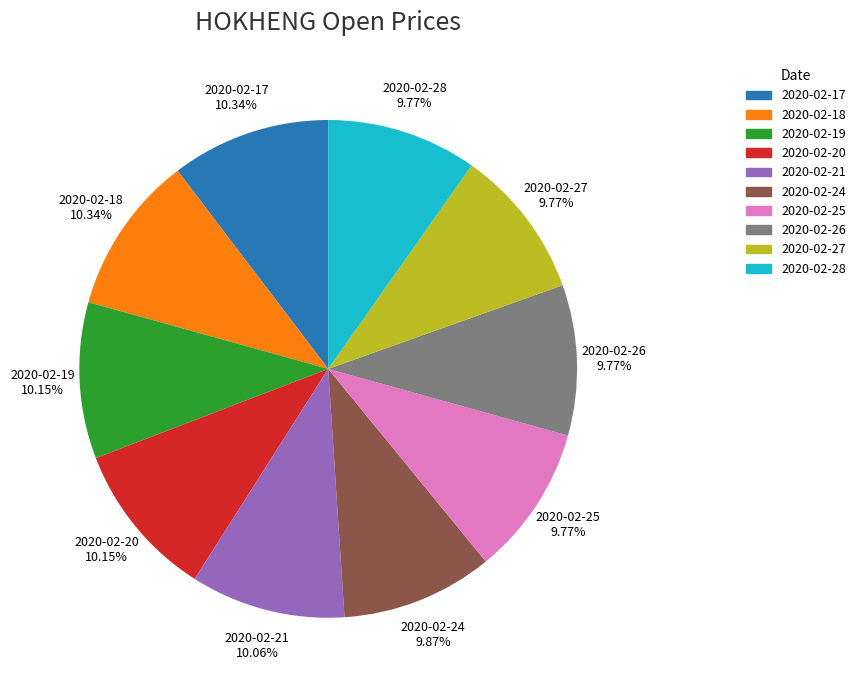

Is there a majority slice in this chart?

No